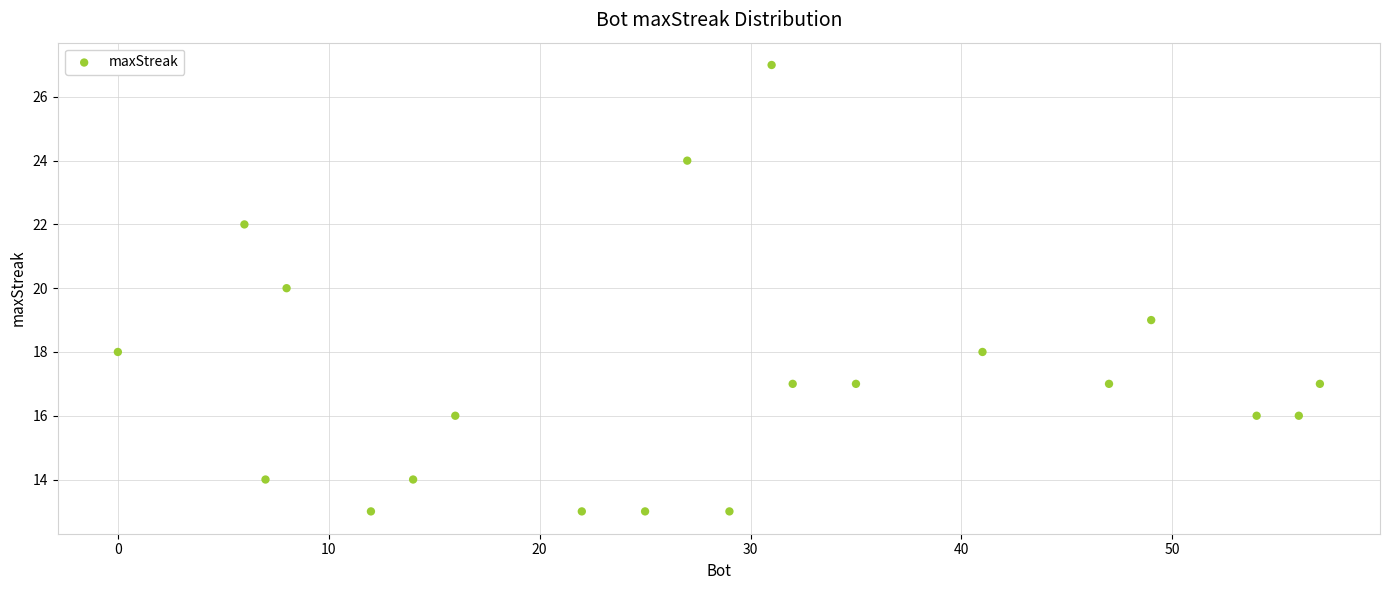

What is the range of X values (max minus min)?

57